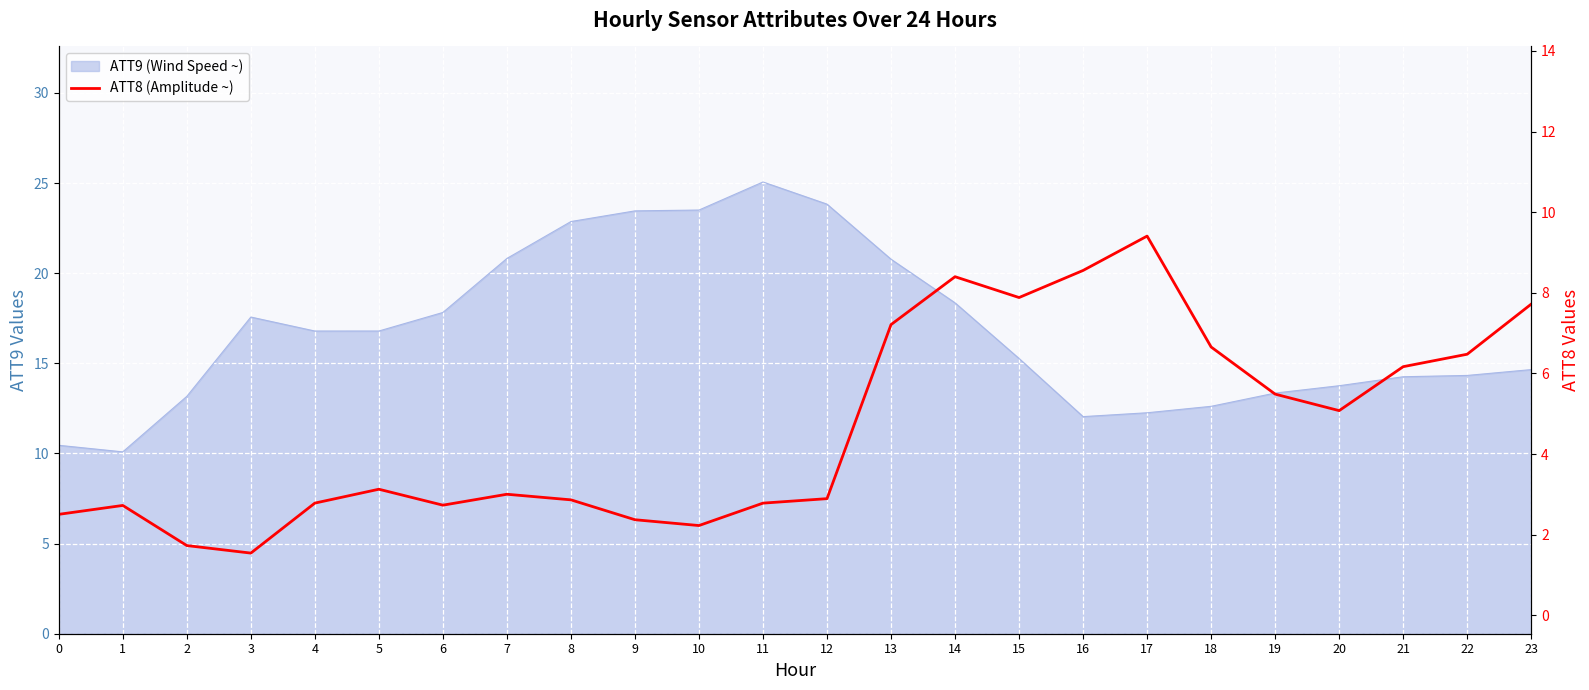

Reading left to right, transcribe all the data shown in this chart.

2.5	2.7	1.7	1.5	2.8	3.1	2.7	3.0	2.9	2.4	2.2	2.8	2.9	7.2	8.4	7.9	8.6	9.4	6.7	5.5	5.1	6.2	6.5	7.7